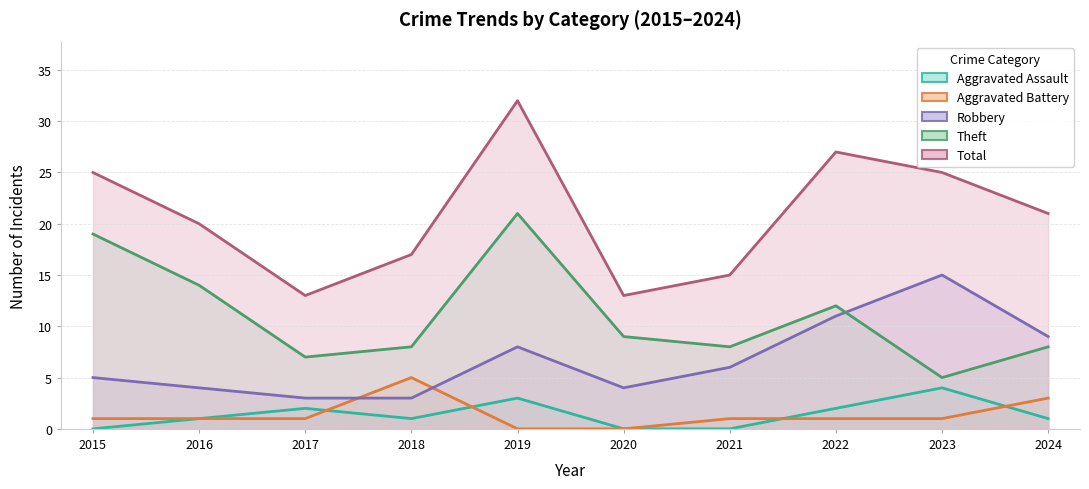

What is the approximate value of Total at 2022?

27